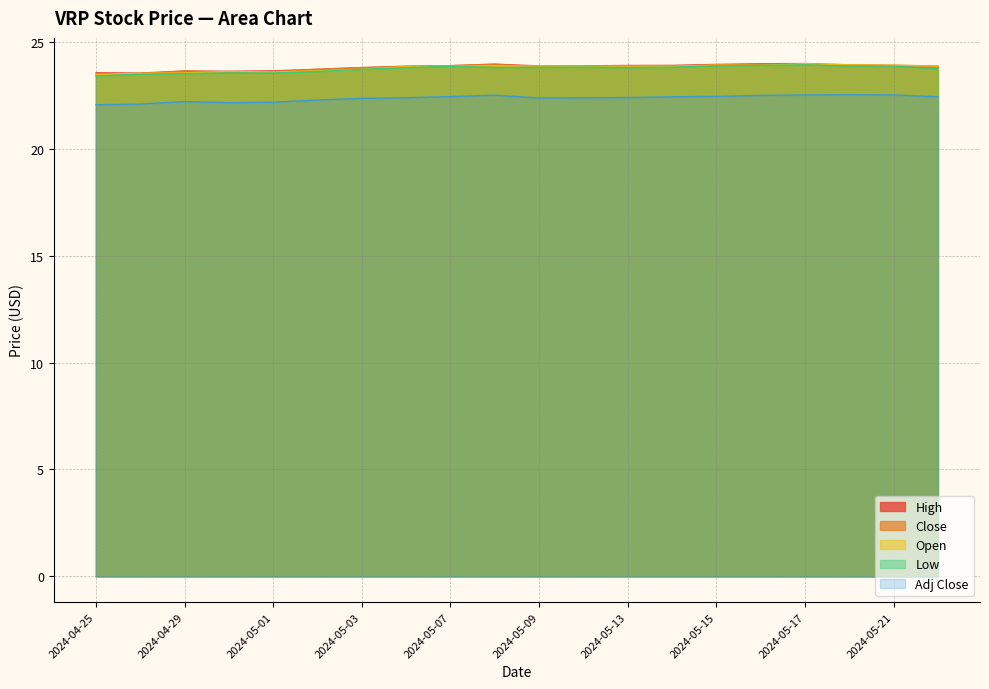

List the series in order of their peak value, lowest first.

Adj Close, Low, Close, Open, High